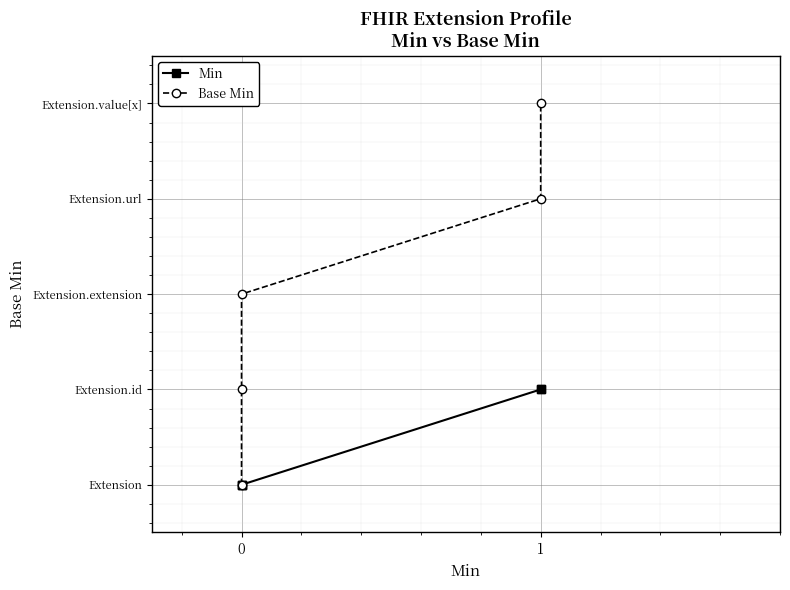

How many lines are shown in the chart?

2